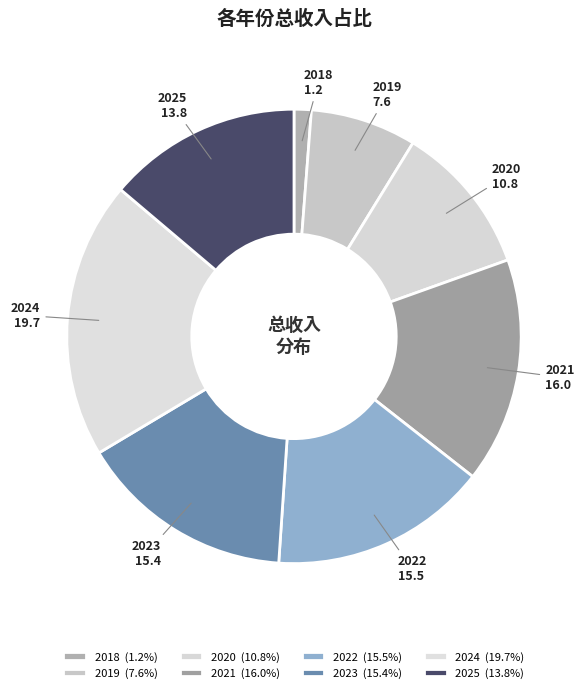

To the nearest percent, what is the combined percentage of 2025 and 2024?

34%